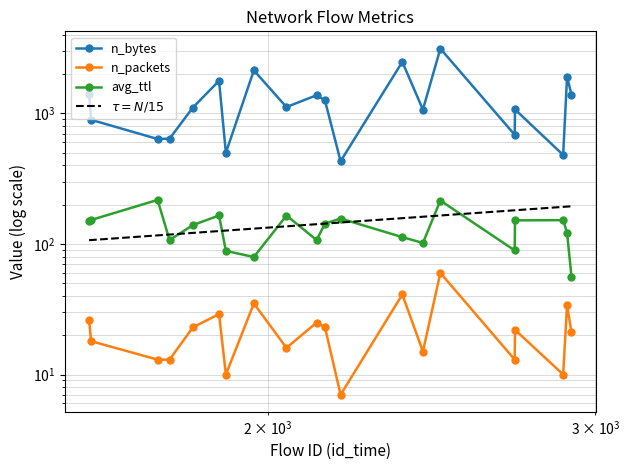

Reading right to left, transcribe all the data shown in this chart.

n_bytes: 1389.0	1902.0	480.0	1071.0	685.0	3129.0	1068.0	2477.0	430.0	1256.0	1377.0	1117.0	2133.0	499.0	1775.0	1108.0	640.0	636.0	892.0	1394.0
n_packets: 21.0	34.0	10.0	22.0	13.0	60.0	15.0	41.0	7.0	23.0	25.0	16.0	35.0	10.0	29.0	23.0	13.0	13.0	18.0	26.0
avg_ttl: 55.8	121.9	152.0	151.5	89.2	214.9	101.8	112.7	156.5	143.1	107.0	165.0	79.4	88.4	165.1	139.4	107.0	217.3	152.5	151.1
$\tau = N/15$: 194.2	193.1	192.2	181.1	181.0	165.1	161.5	157.5	145.9	143.1	141.6	136.4	131.0	126.5	125.5	121.5	118.0	116.3	107.1	106.8